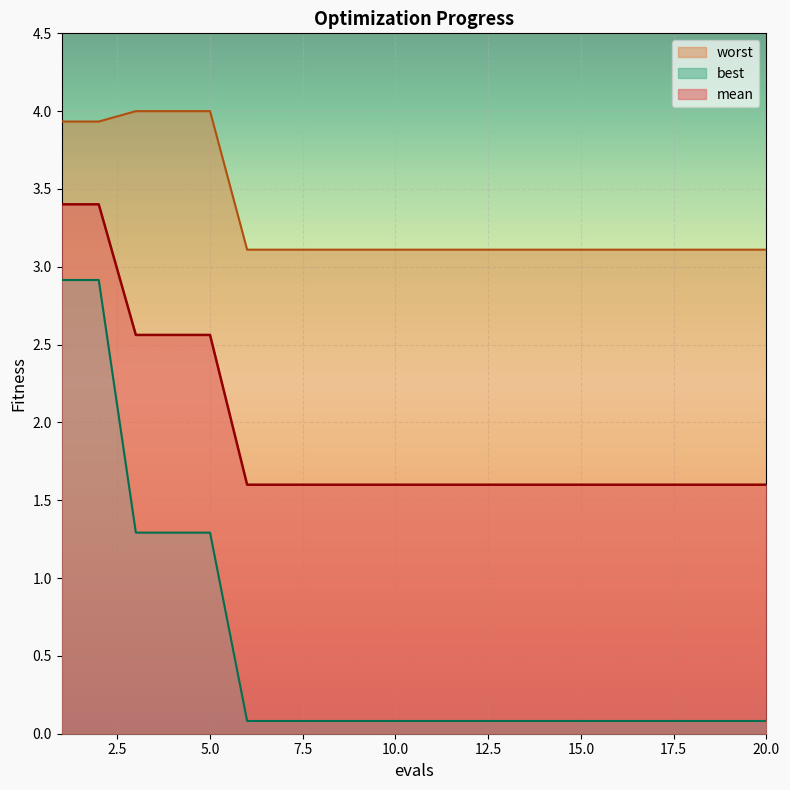

Between 12 and 5, which is larger?

5